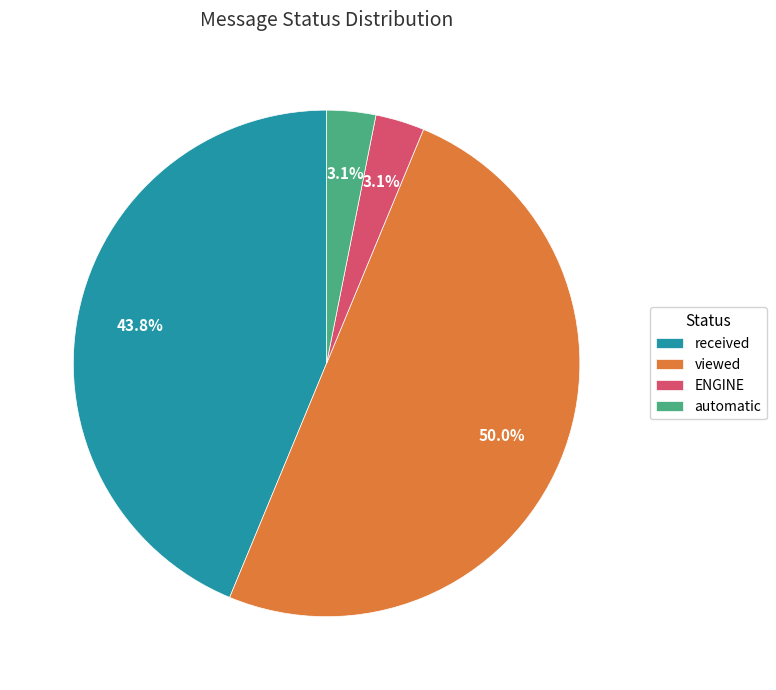

What is the largest slice in the pie chart?

viewed